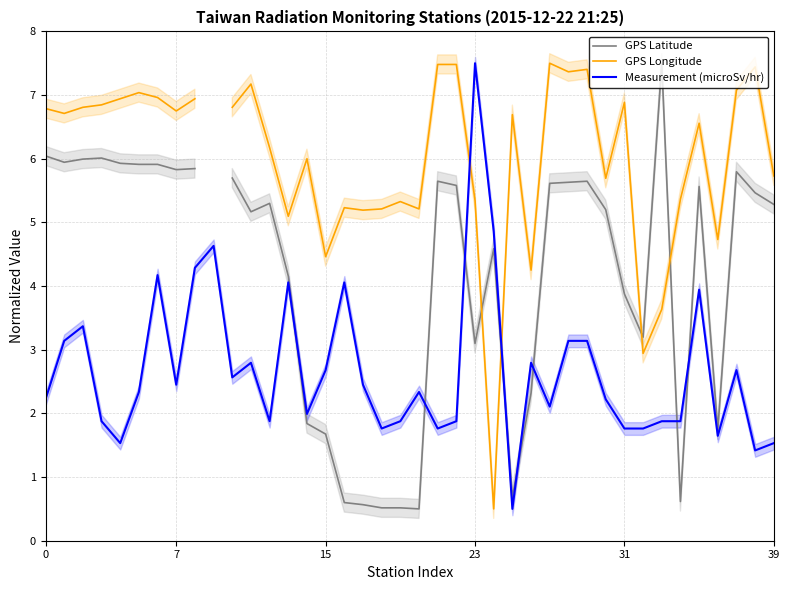

What is the difference between the second highest and second lowest values in the GPS Longitude series?

4.5